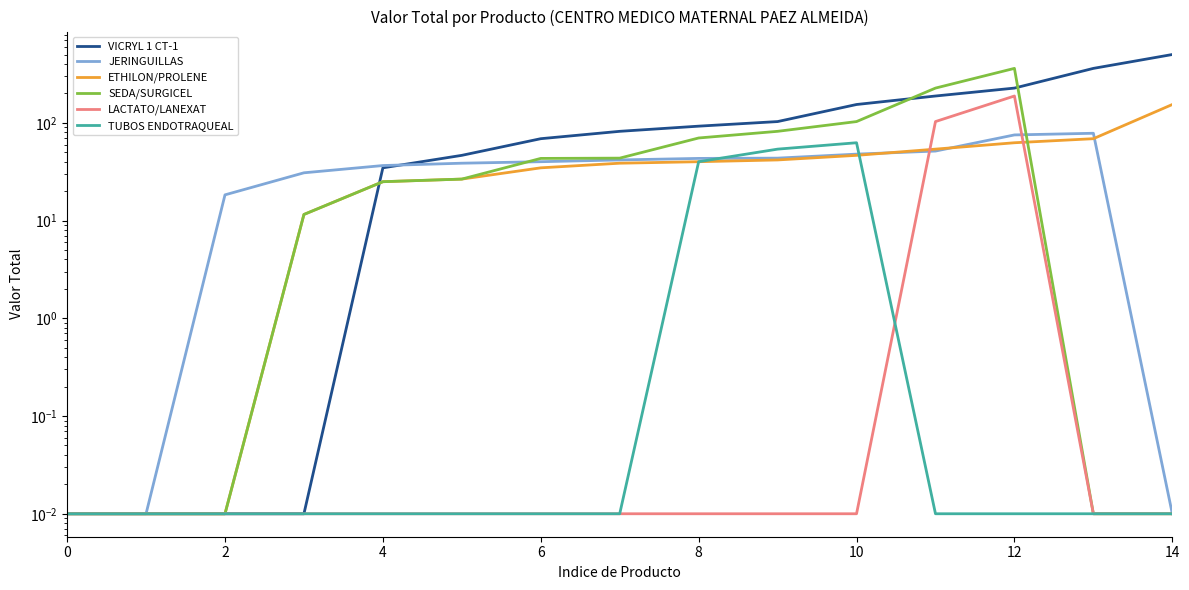

Which series ends up on top after the final intersection of JERINGUILLAS and ETHILON/PROLENE?

ETHILON/PROLENE